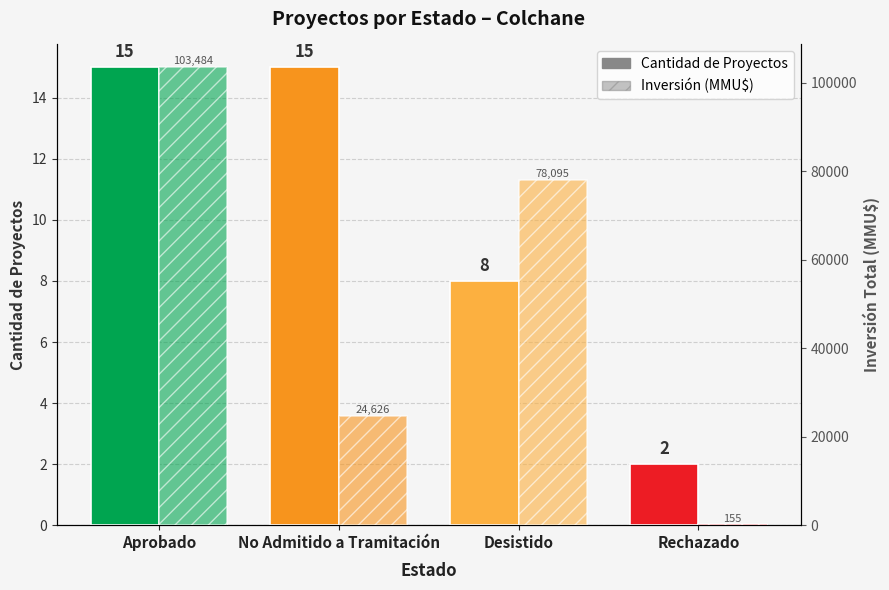

Where is Inversión (MMU$) nearest to the value 51819?

Desistido